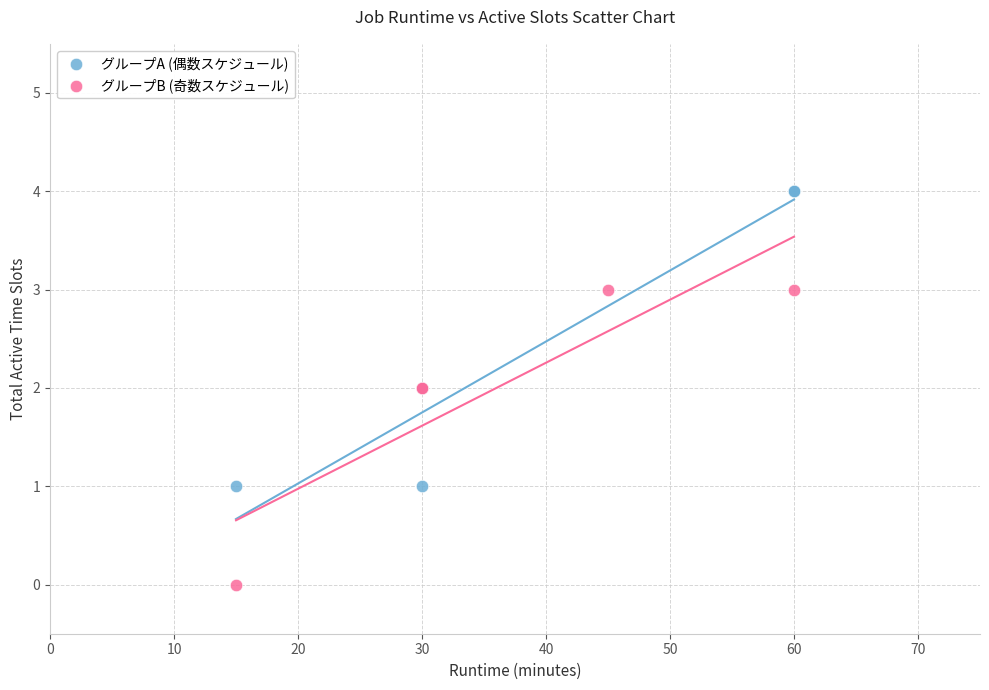

Which series contains the highest Y value?

グループA (偶数スケジュール)